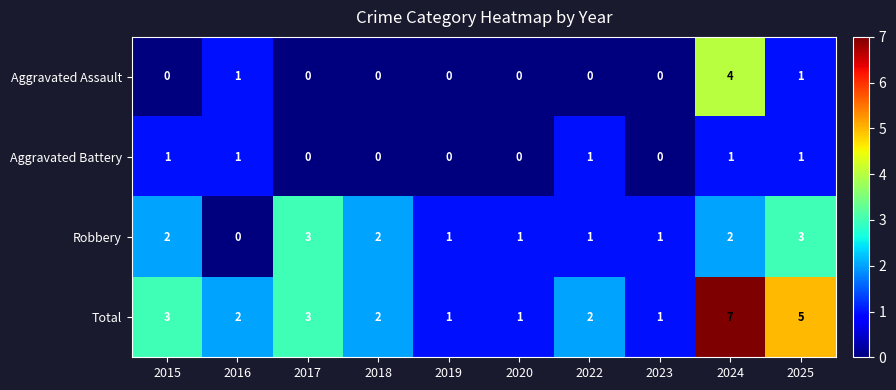

List the series in order of their peak value, highest first.

Total, Aggravated Assault, Robbery, Aggravated Battery